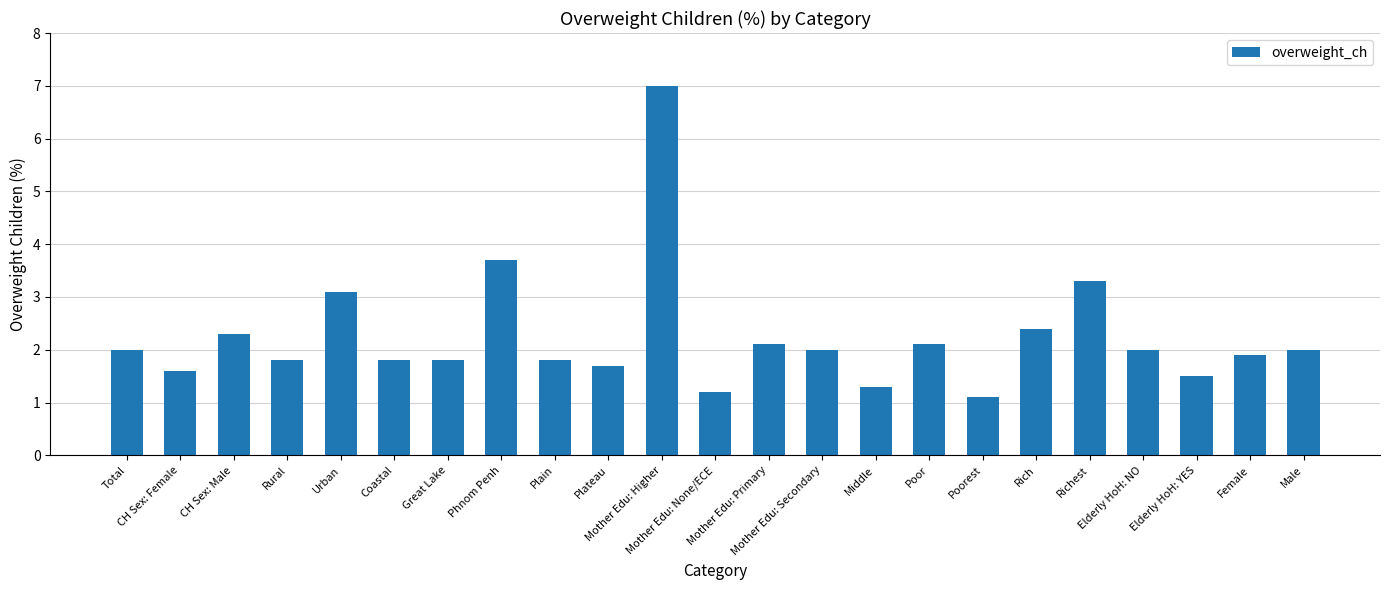

What is the difference between the maximum and minimum values?

5.9